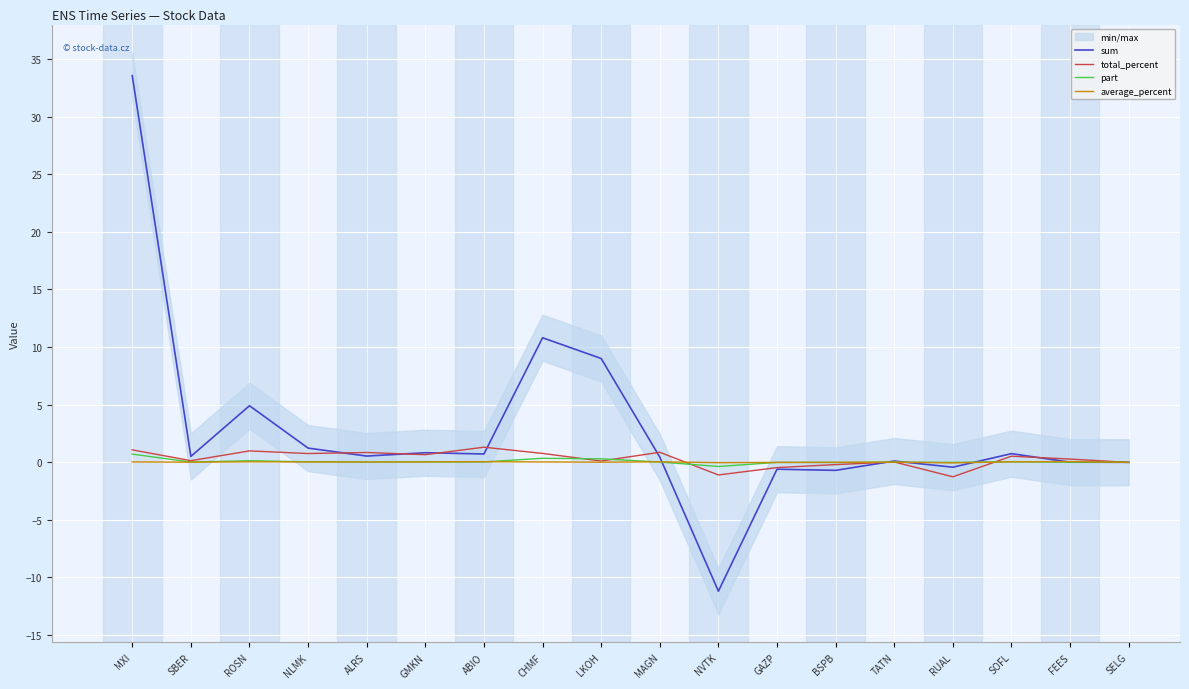

How many times do total_percent and sum cross each other?

8